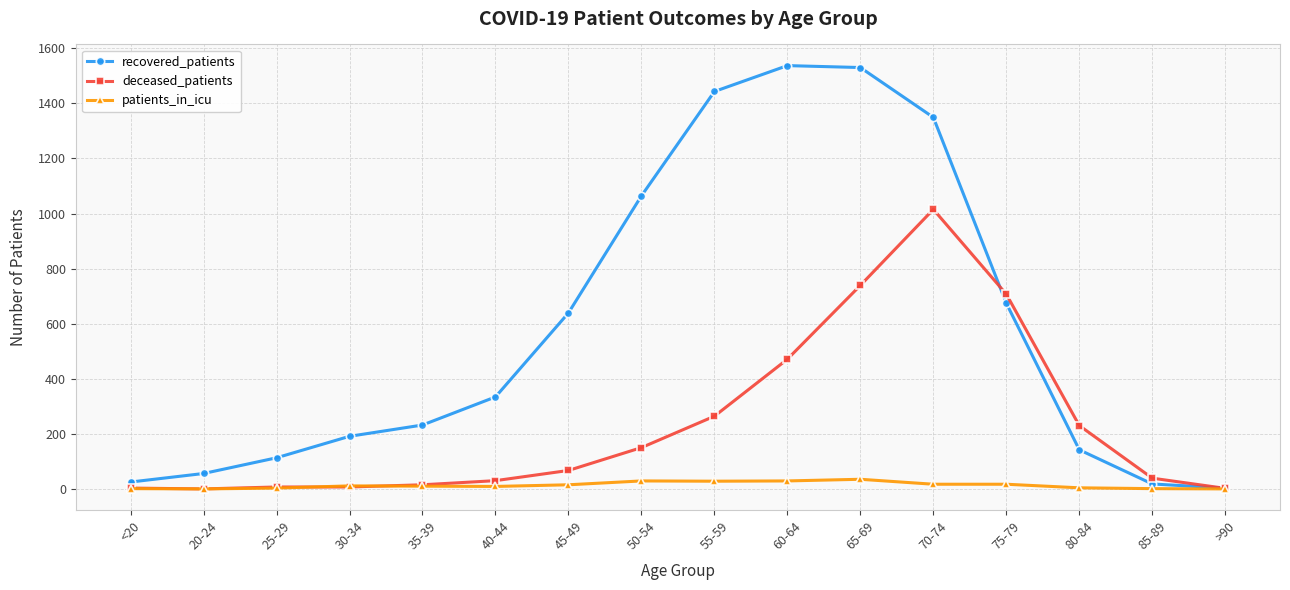

At which label is deceased_patients closest to 507?

60-64